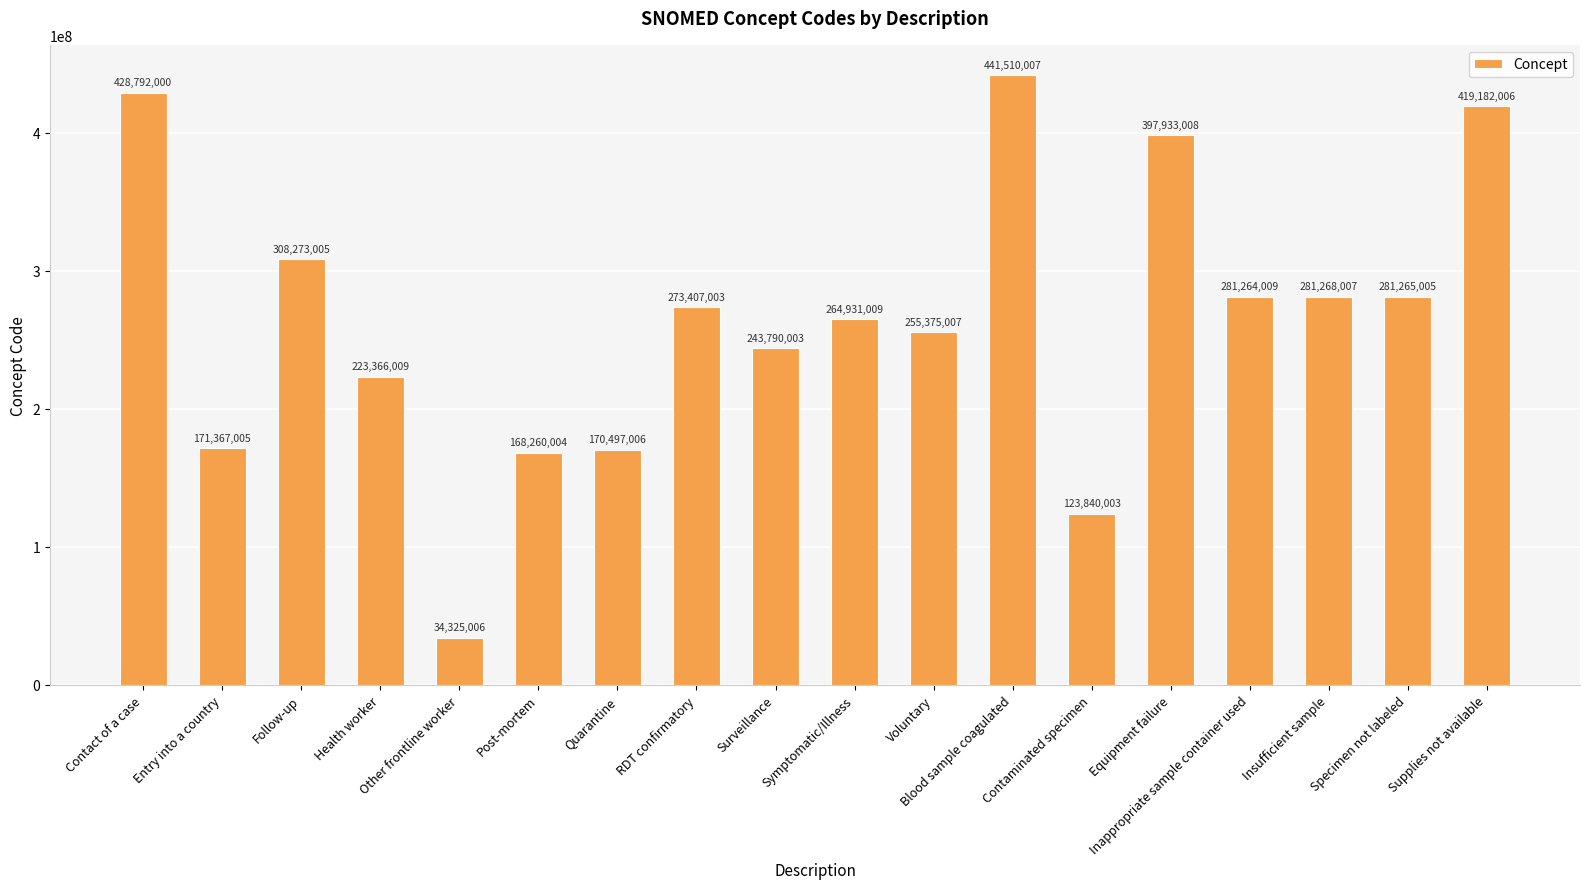

At which label does the data first exceed 273407003?

Contact of a case